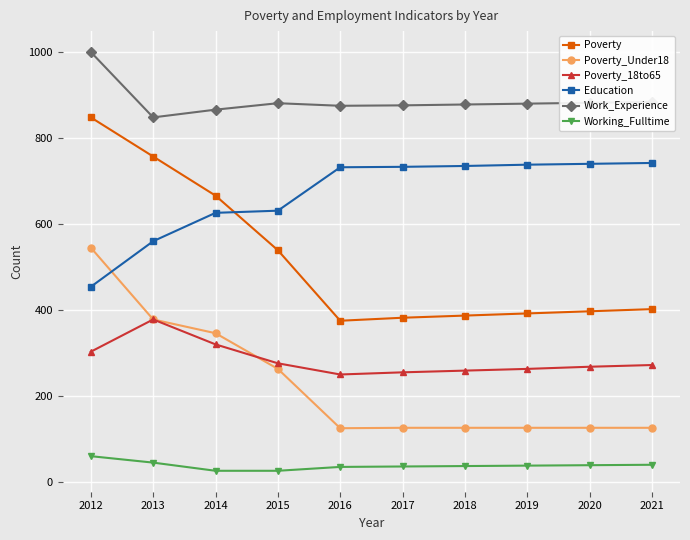

Read the Education value at 2018.

735